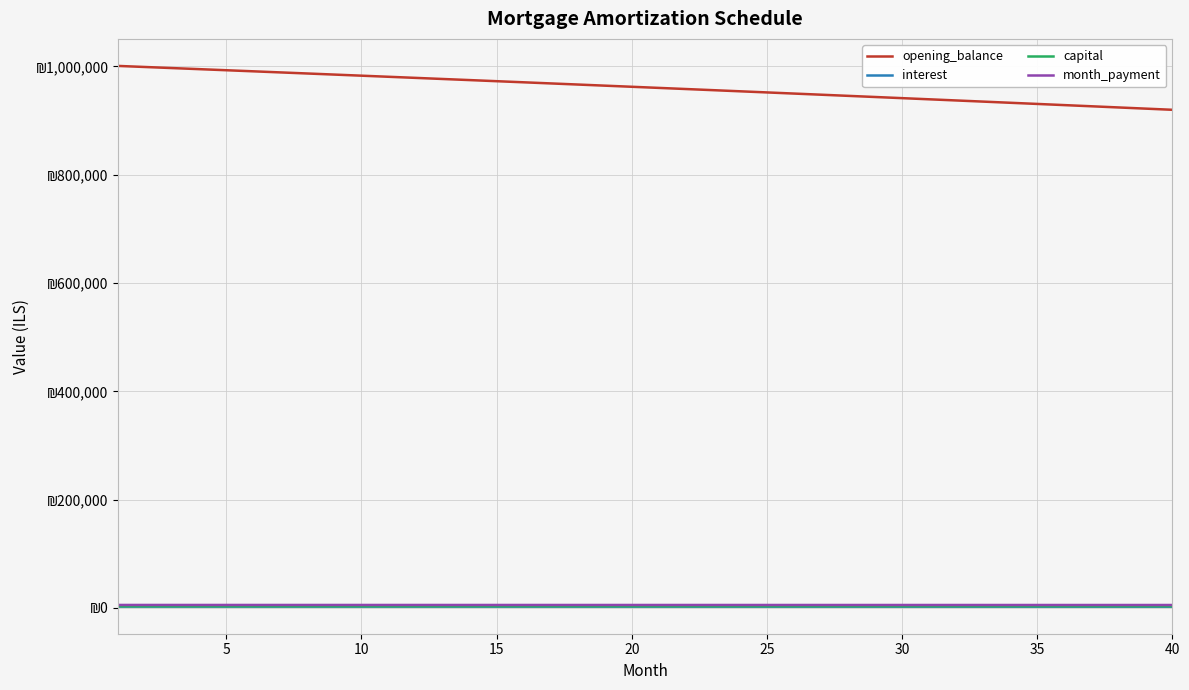

Does the chart display data point markers on the line(s)?

No